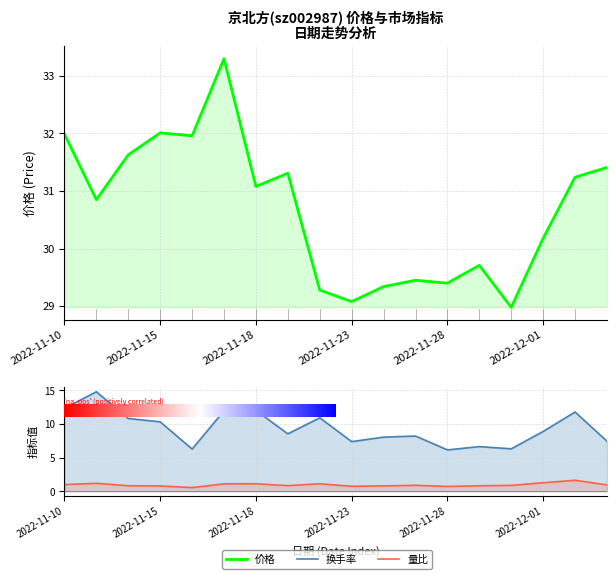

What is the value of the 价格 point at the 2nd from the left?

30.9